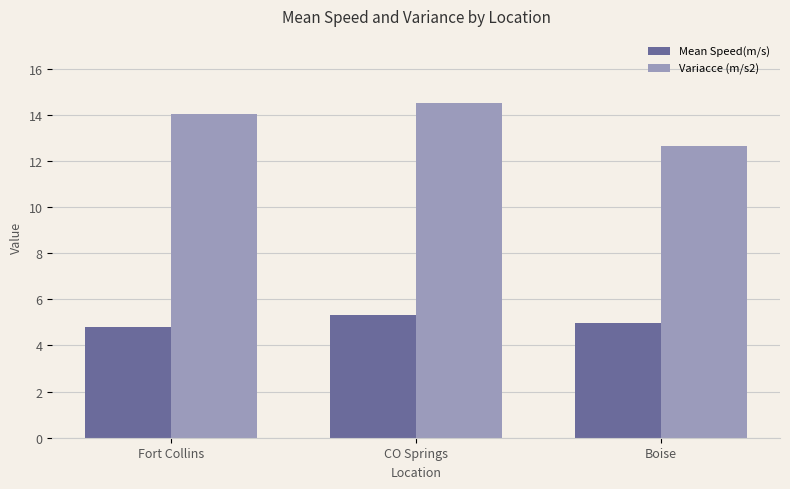

At which label does Variacce (m/s2) reach its minimum?

Boise